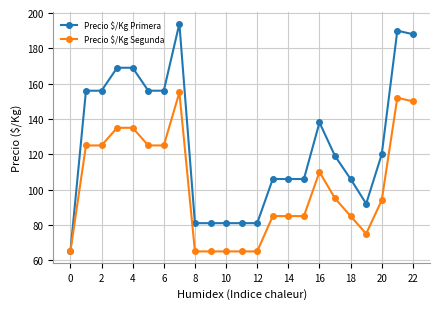

Which series has the widest spread of values?

Precio $/Kg Primera